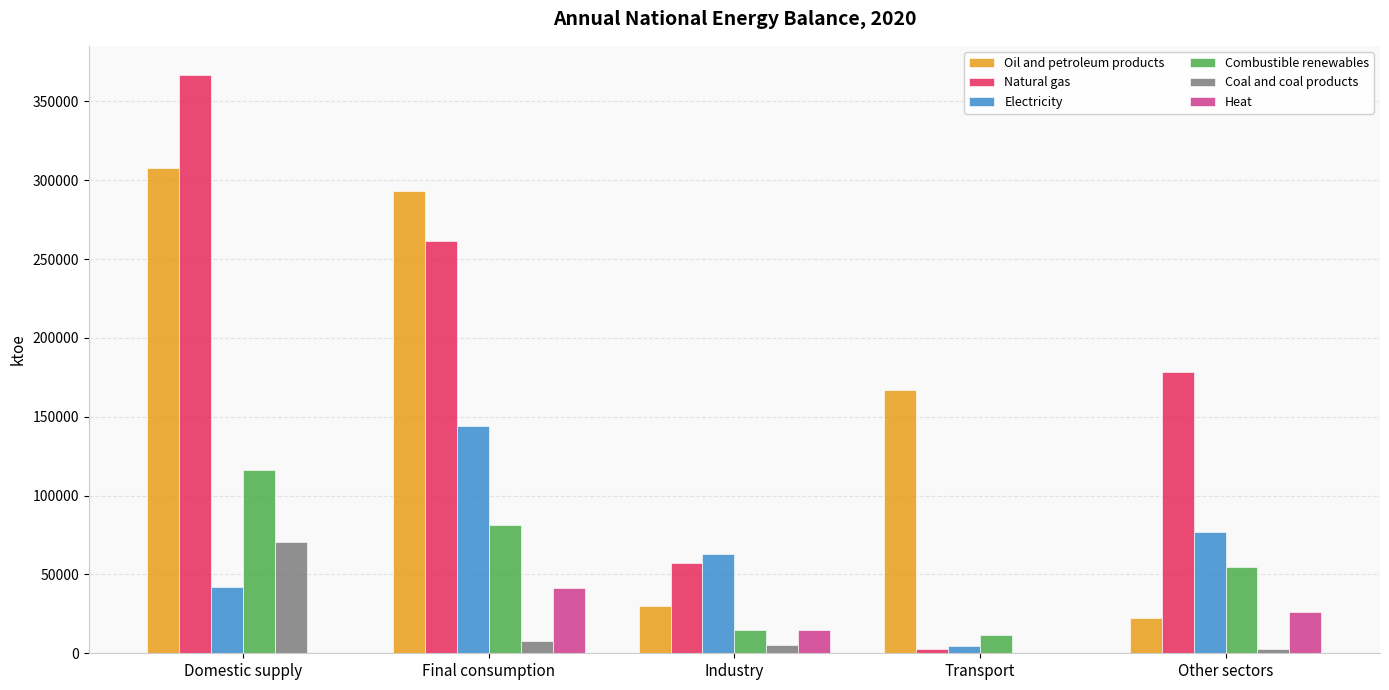

Is it true that Oil and petroleum products equals 30014.0 at Industry?

True